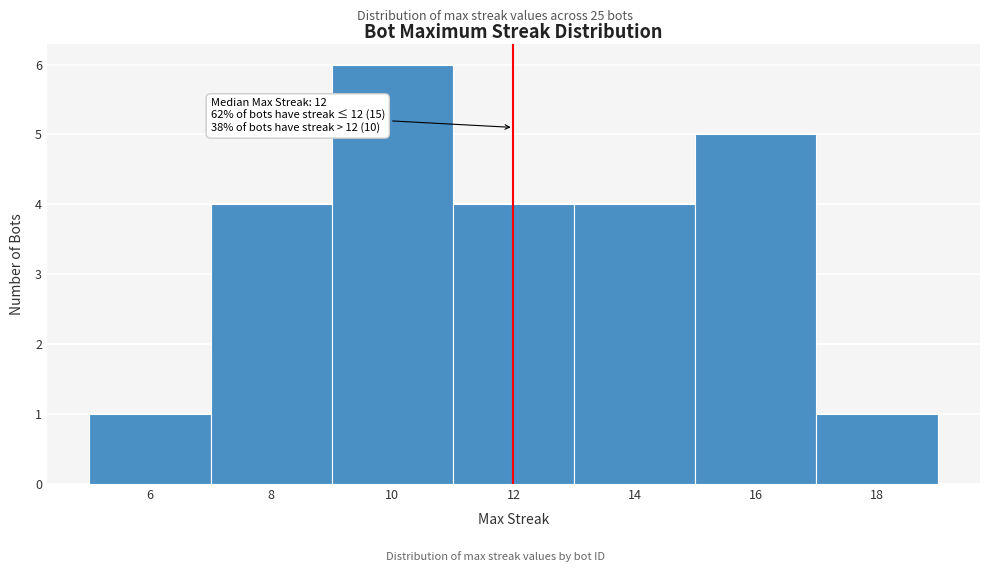

Which range on the x-axis has the tallest bar?

9 to 11